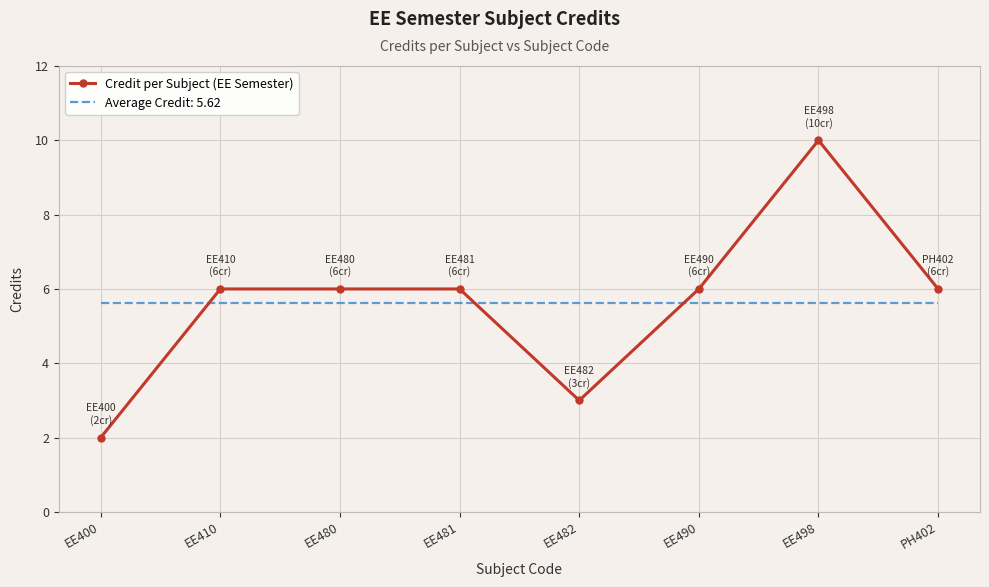

What is the difference between the maximum and minimum values in the Credit per Subject (EE Semester) series?

8.0